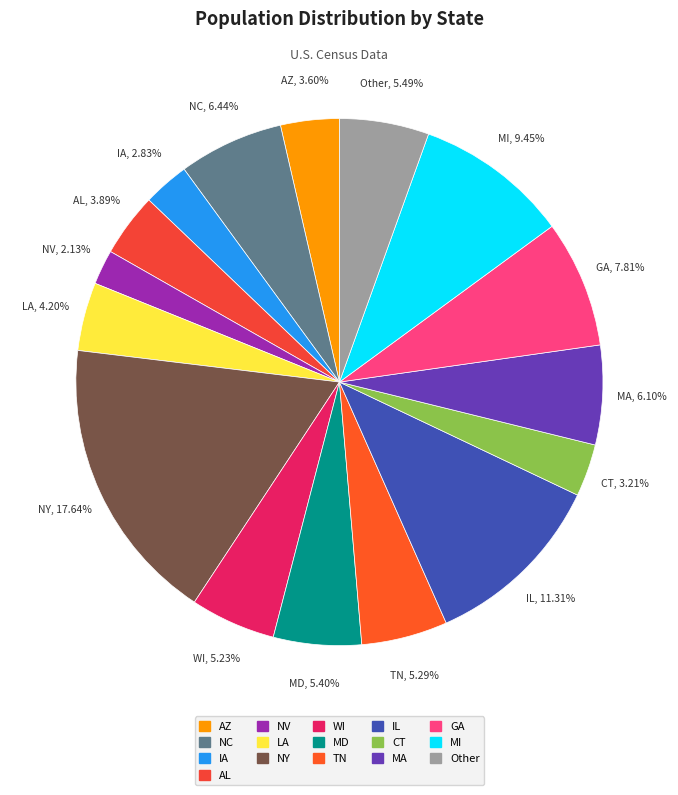

Approximately how many times larger is the value at AZ compared to MD?

0.7